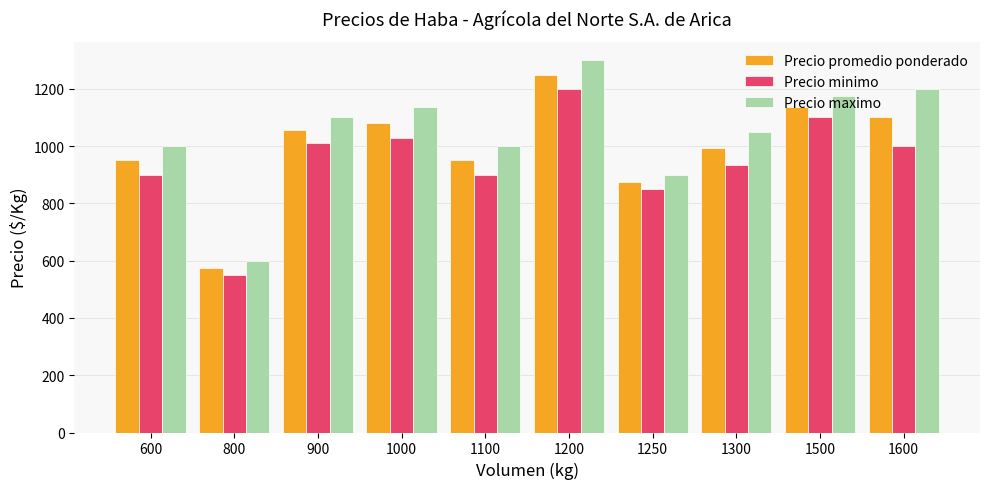

Reading right to left, list all the values displayed in this chart.

Precio promedio ponderado: 1100	1138	992	875	1250	950	1082	1056	575	950
Precio minimo: 1000	1100	933	850	1200	900	1029	1012	550	900
Precio maximo: 1200	1175	1050	900	1300	1000	1136	1100	600	1000